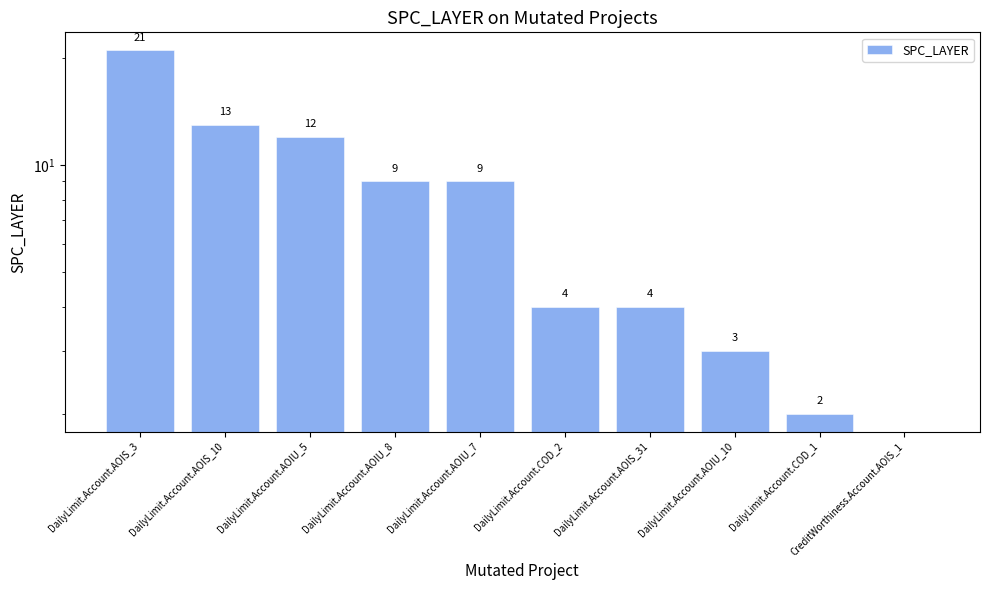

What is the label of the 10th bar from the right?

DailyLimit.Account.AOIS_3